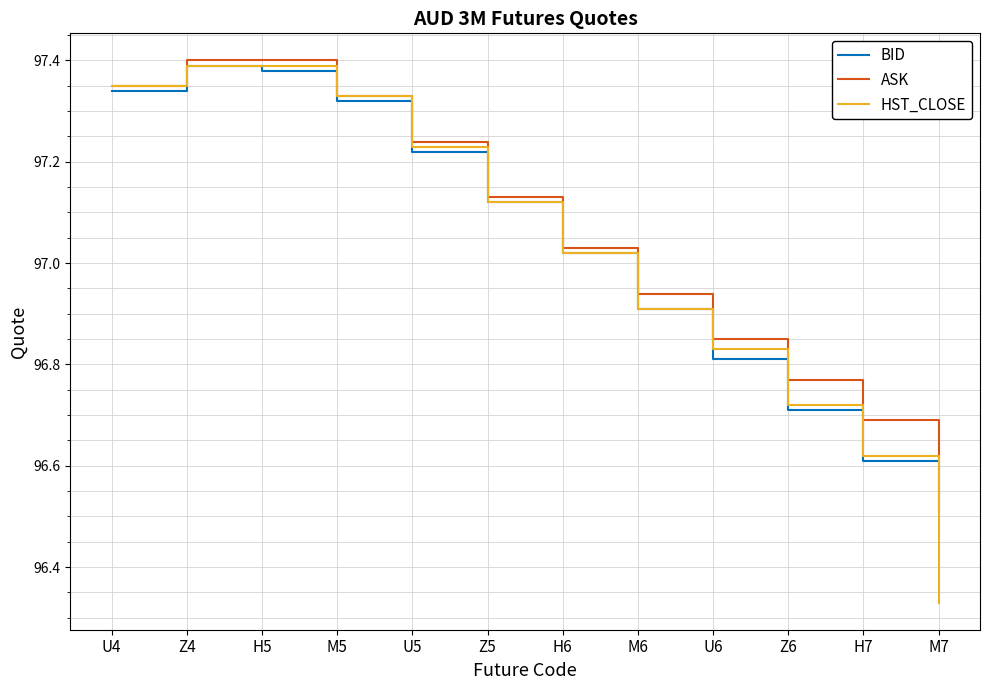

What position from the left is M7?

12